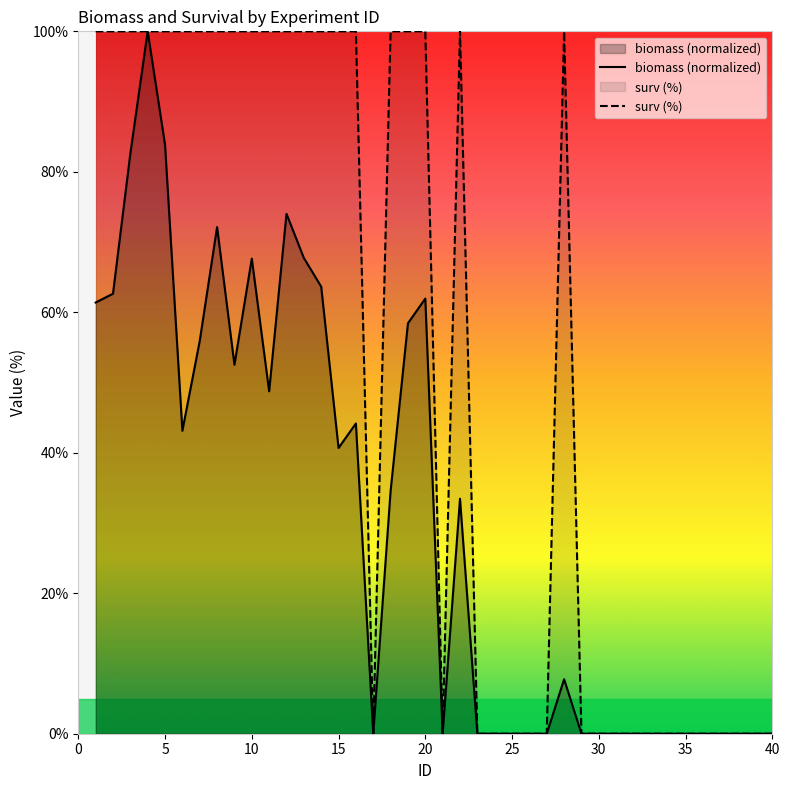

Reading left to right, what are all the values shown in this chart?

biomass (normalized): 61.4	62.6	82.6	100.0	83.9	43.1	55.9	72.1	52.5	67.6	48.8	74.0	67.7	63.7	40.7	44.2	0.0	34.6	58.4	62.0	0.0	33.5	0.0	0.0	0.0	0.0	0.0	7.8	0.0	0.0	0.0	0.0	0.0	0.0	0.0	0.0	0.0	0.0	0.0	0.0
surv (%): 100.0	100.0	100.0	100.0	100.0	100.0	100.0	100.0	100.0	100.0	100.0	100.0	100.0	100.0	100.0	100.0	0.0	100.0	100.0	100.0	0.0	100.0	0.0	0.0	0.0	0.0	0.0	100.0	0.0	0.0	0.0	0.0	0.0	0.0	0.0	0.0	0.0	0.0	0.0	0.0